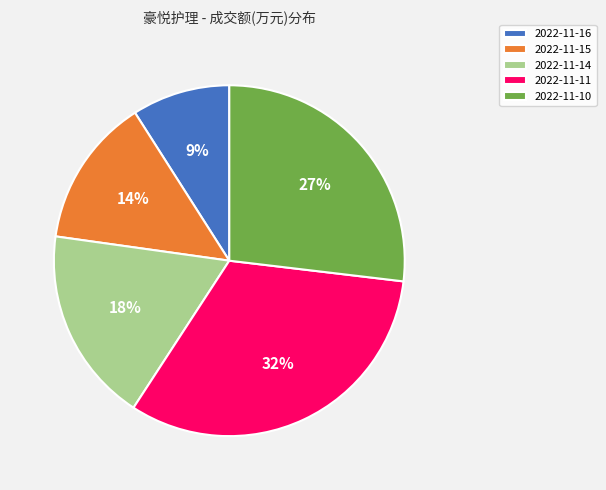

Which has a higher value, 2022-11-10 or 2022-11-11?

2022-11-11